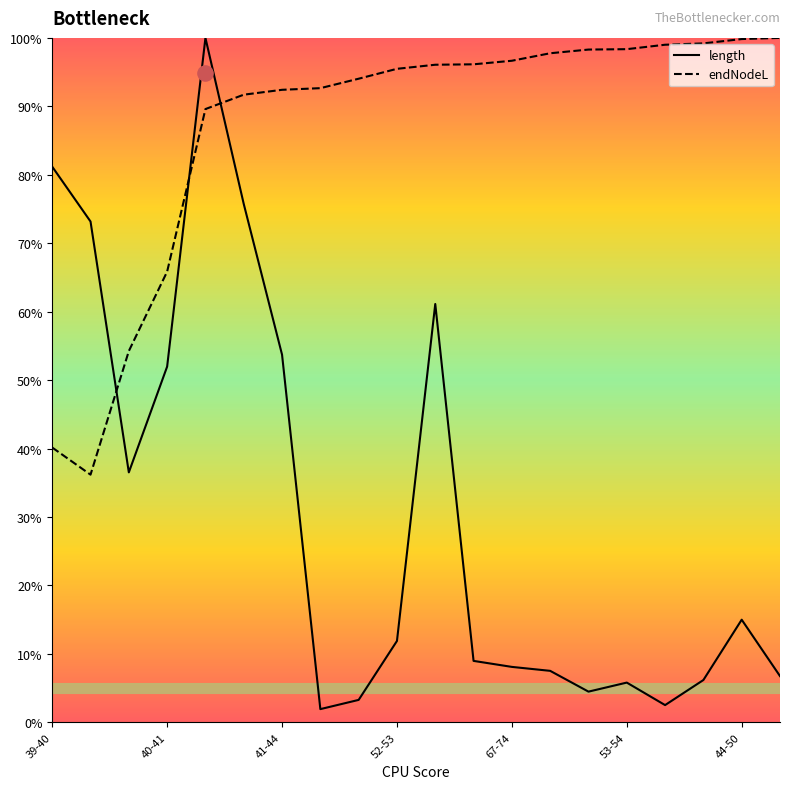

Is it true that endNodeL equals 96.7 at 67-74?

True